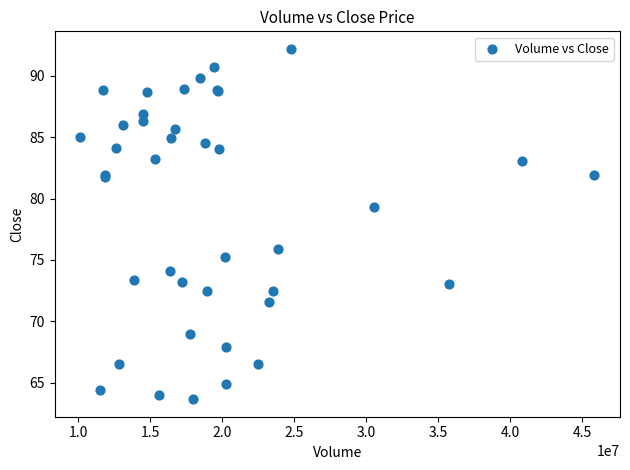

What Y value in the scatter plot is closest to 77?

75.9